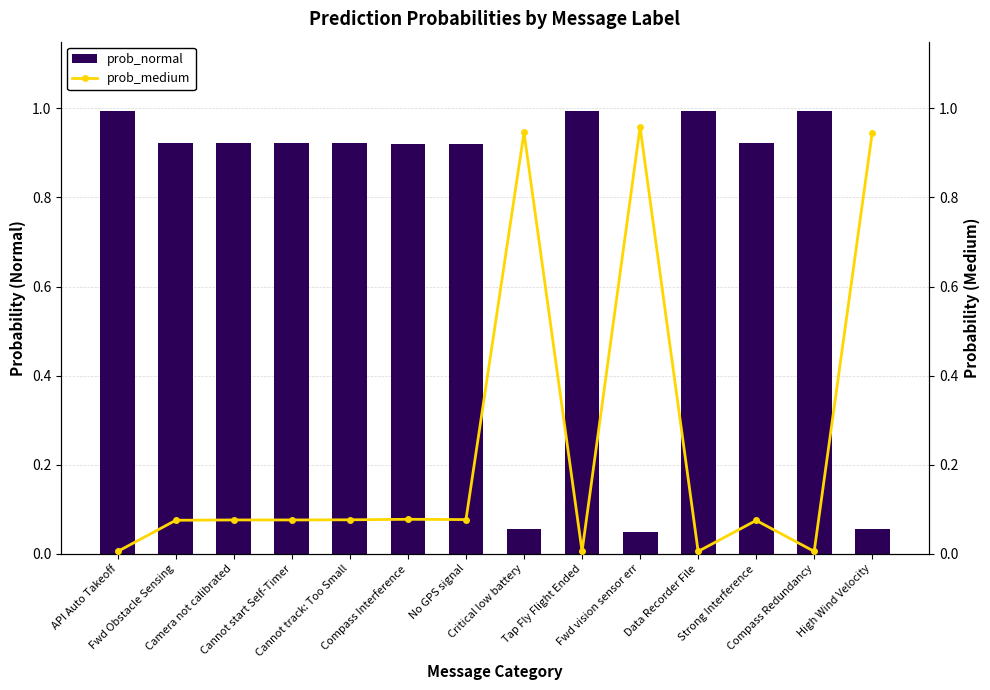

What is the sum of the prob_medium values at Tap Fly Flight Ended and Fwd Obstacle Sensing?

0.1